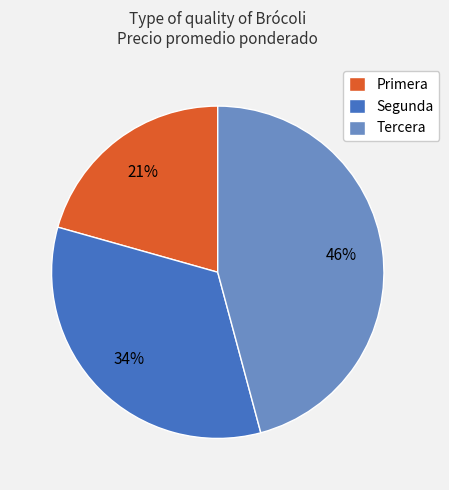

What percentage is the Primera slice, to the nearest percent?

21%